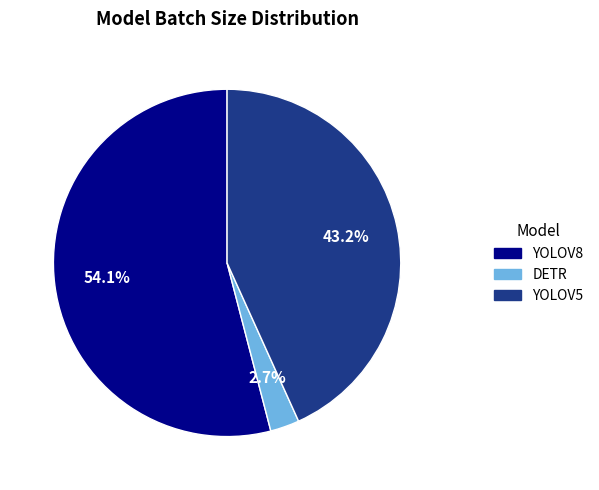

To the nearest percent, what is the combined percentage of DETR and YOLOV8?

57%